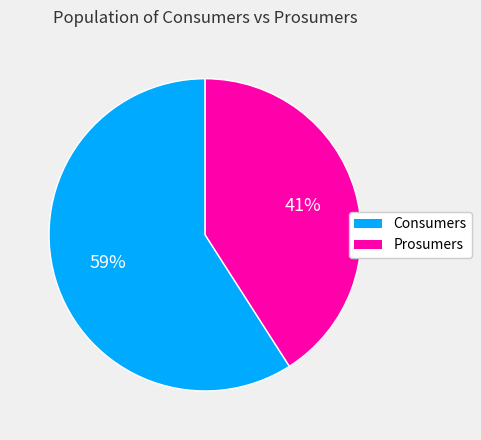

Which slice is the smallest?

Prosumers